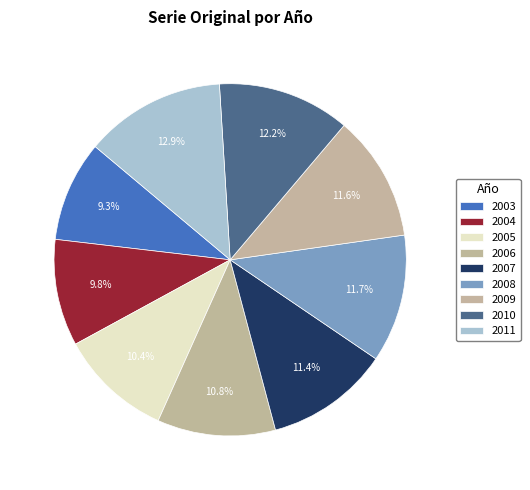

How many slices are in this pie chart?

9